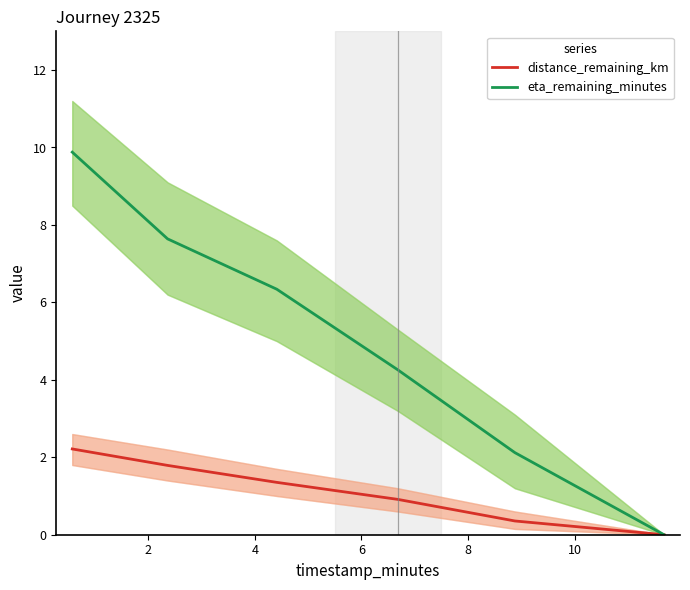

Rank the series by their average value, from lowest to highest.

distance_remaining_km, eta_remaining_minutes